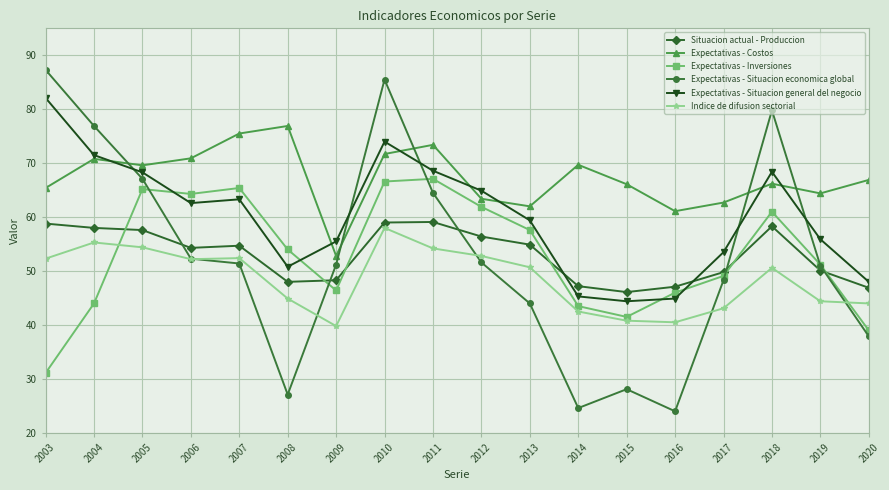

True or false: Expectativas - Situacion economica global has more than 1 interior local peaks.

True